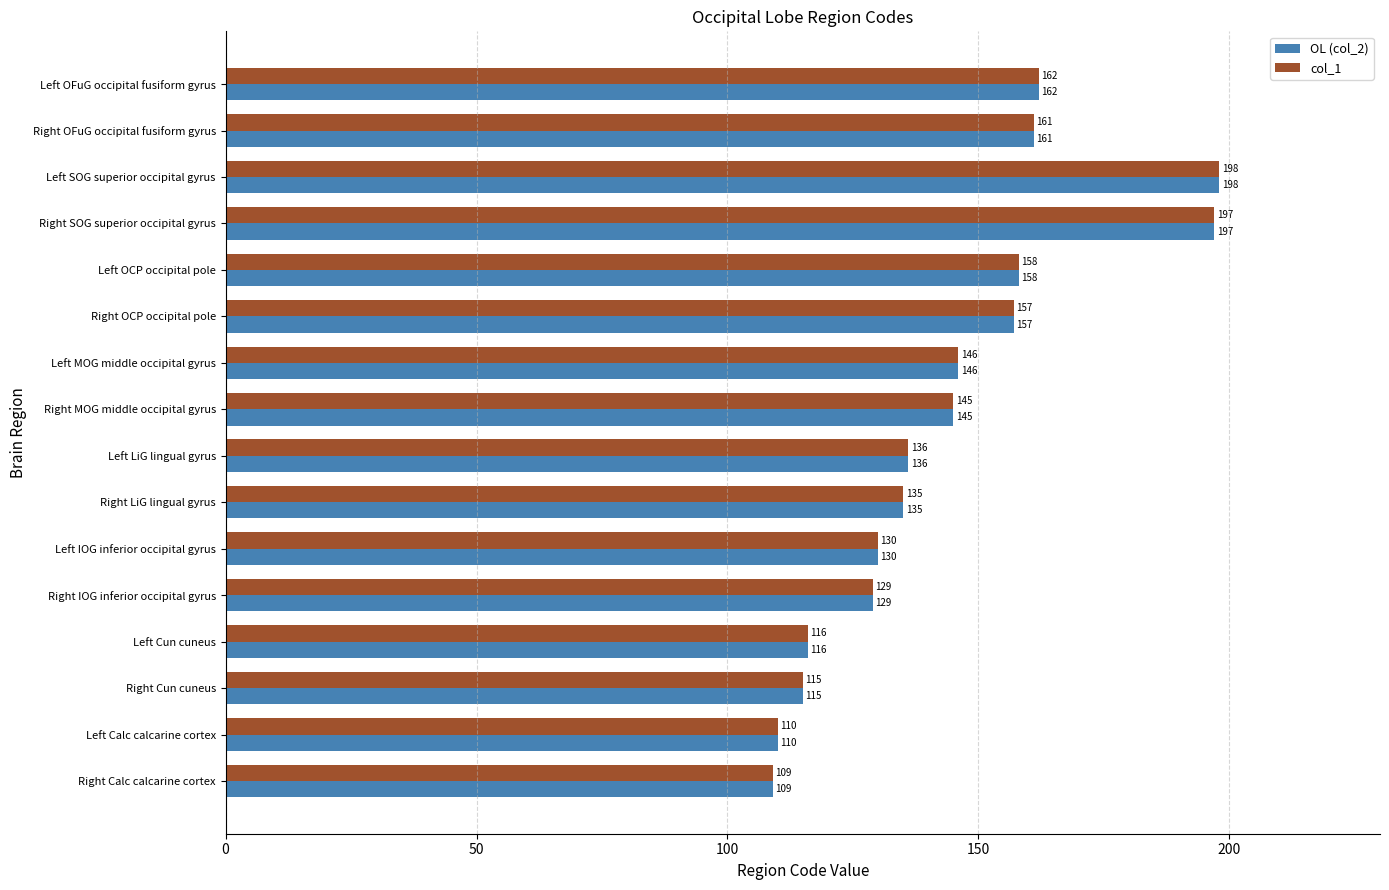

Is it true that OL (col_2) equals 217 at Right OFuG occipital fusiform gyrus?

False